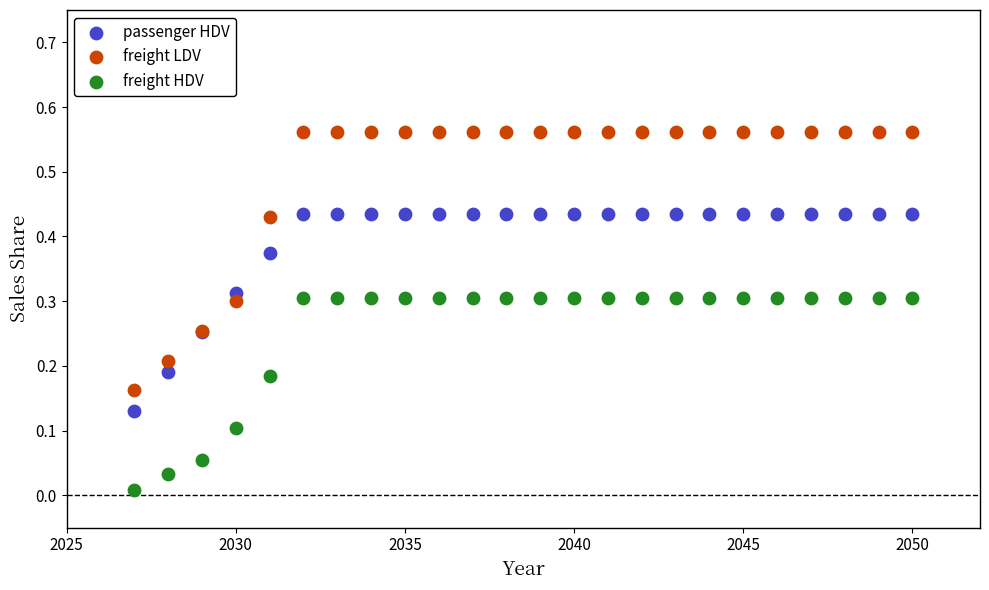

Which series reaches the maximum Y coordinate?

freight LDV